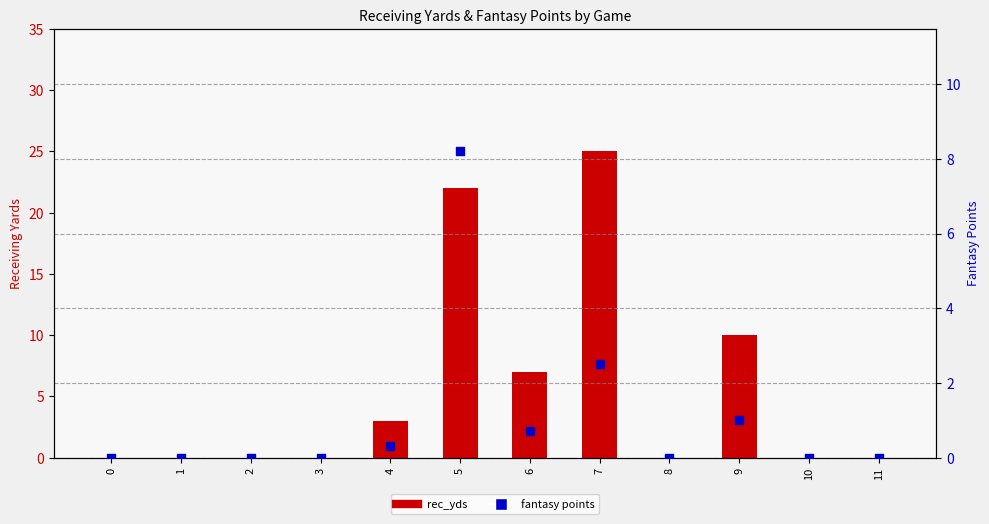

Which series has the largest Y range (max minus min)?

rec_yds